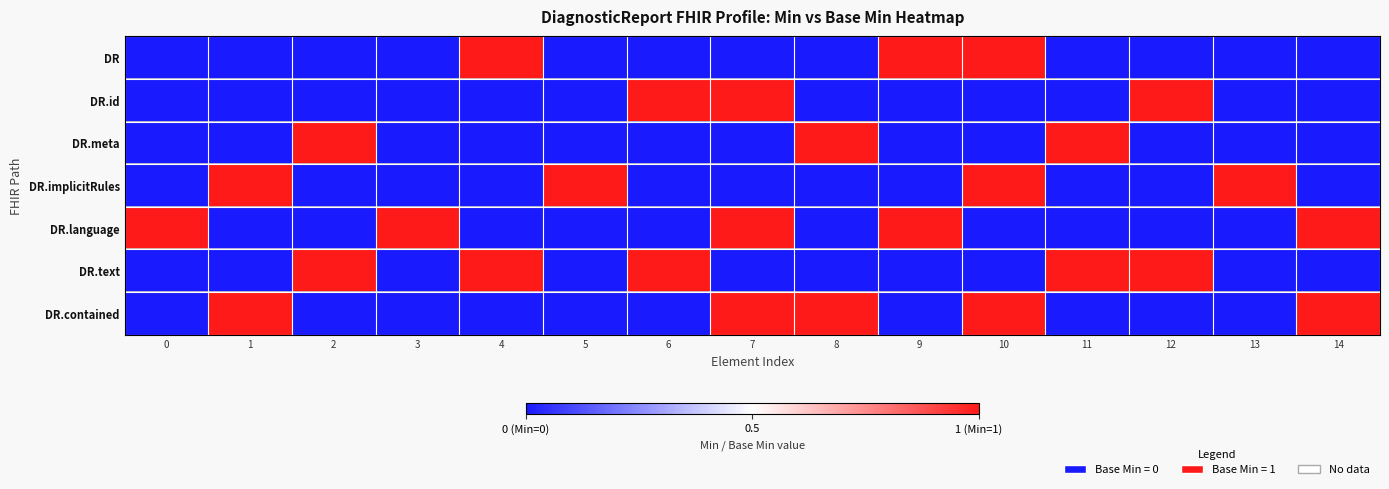

Count the number of data series in this chart.

7